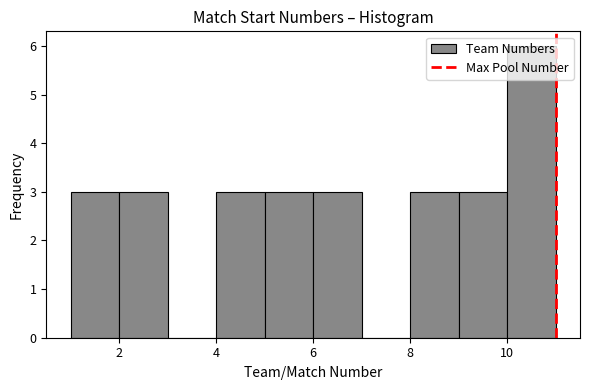

Reading left to right, list every bar in this chart as the range it spans on the x-axis followed by its height. The values are not printed on the chart, so give them approximately, as read against the axis.

1 to 2: 3
2 to 3: 3
3 to 4: 0
4 to 5: 3
5 to 6: 3
6 to 7: 3
7 to 8: 0
8 to 9: 3
9 to 10: 3
10 to 11: 6